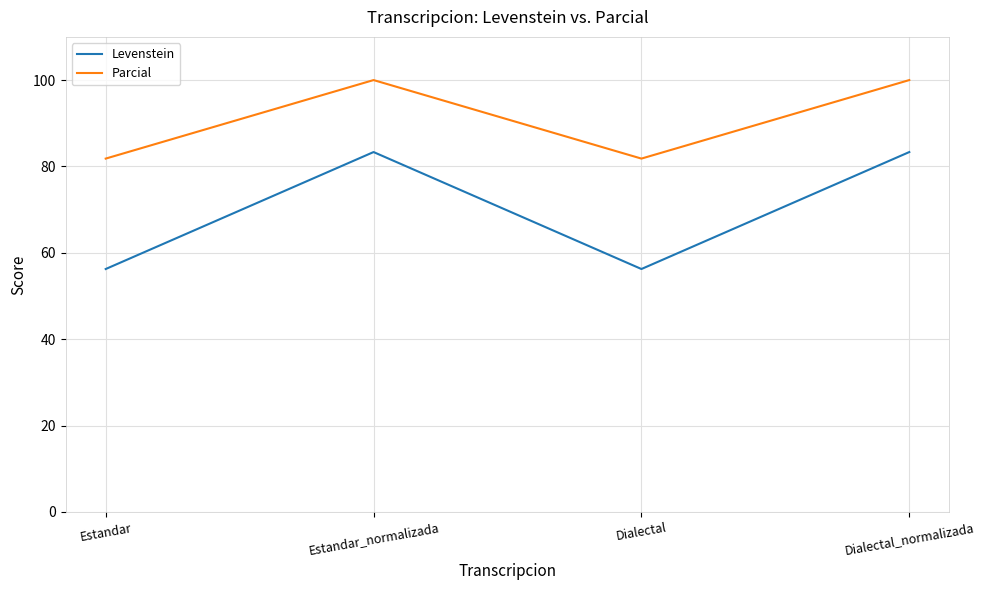

Does the chart have visible grid lines?

Yes